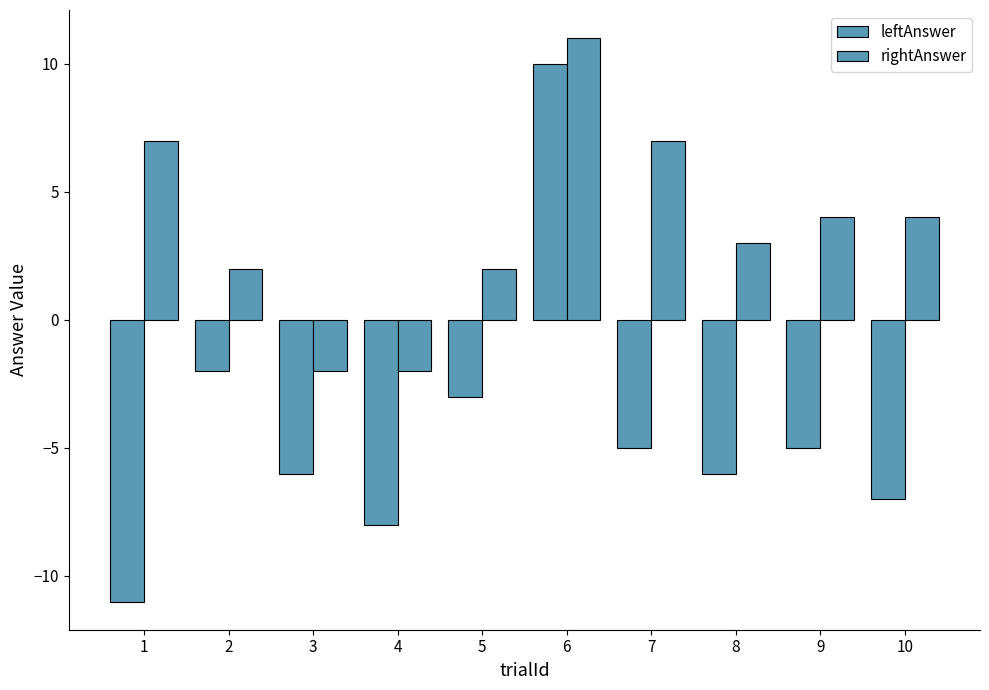

What is the total value across all series at 6?

21